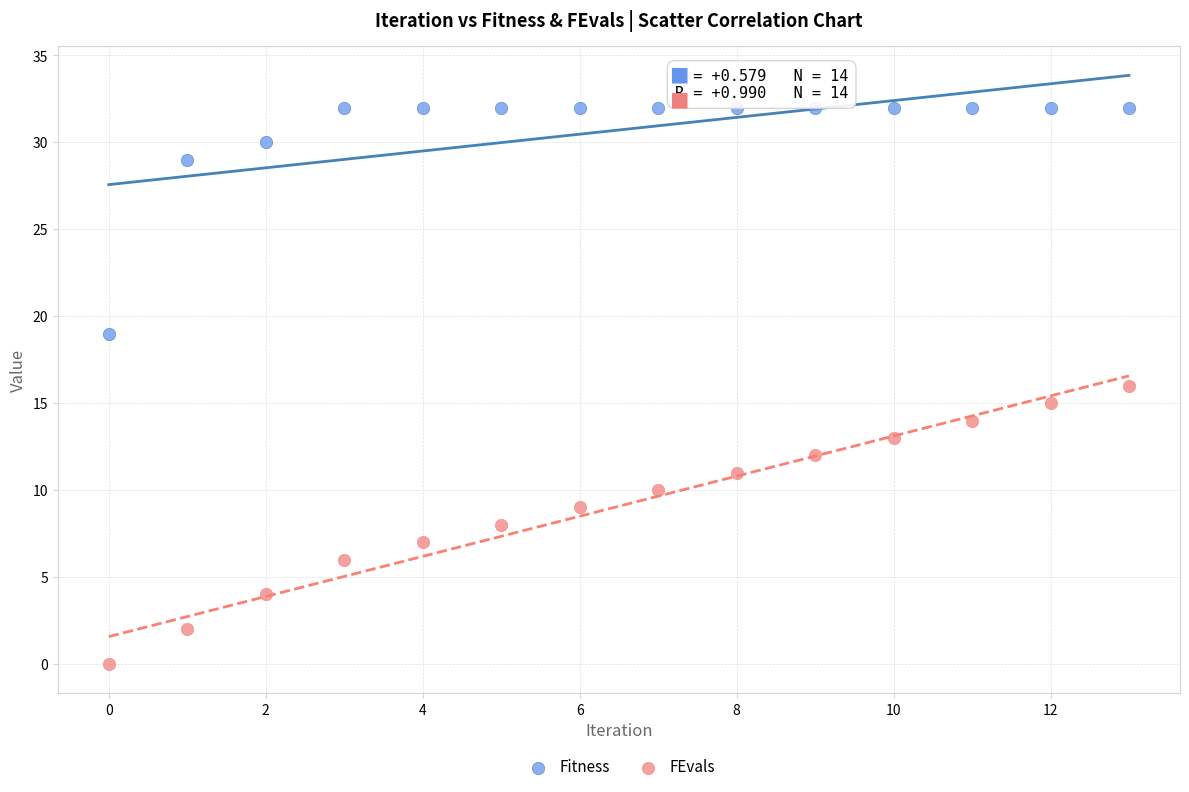

Which series has the widest spread of Y values?

FEvals